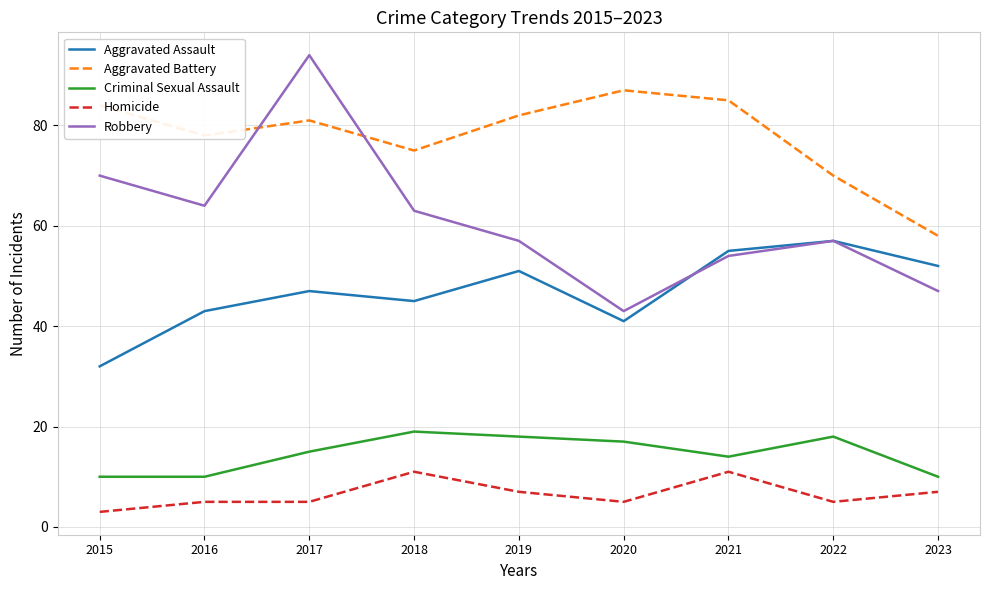

Which label corresponds to the largest value in the chart?

2017